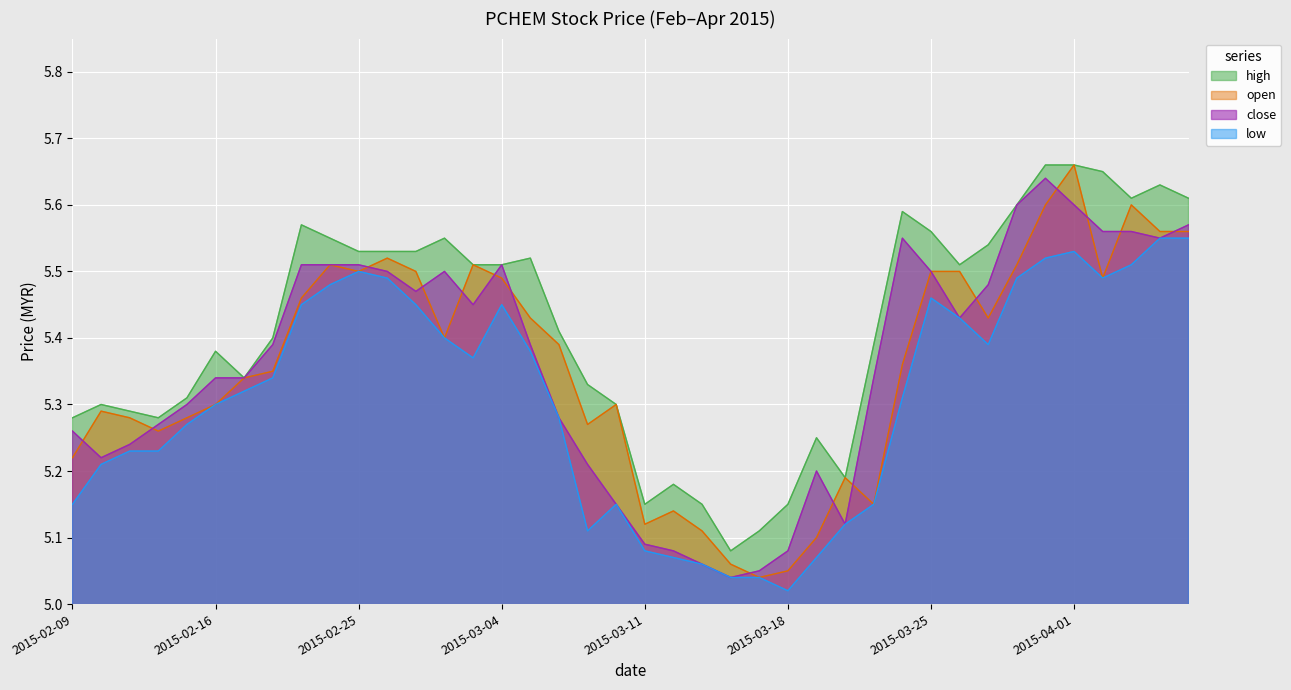

At 2015-02-23, list the series in order from smallest to largest.

low, open, close, high